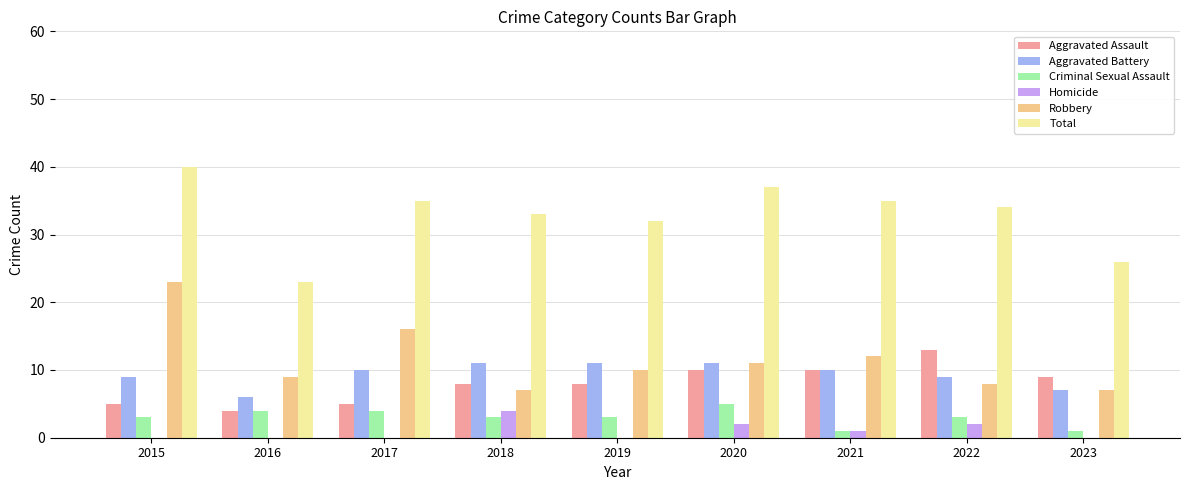

Which series has the widest spread of values?

Total